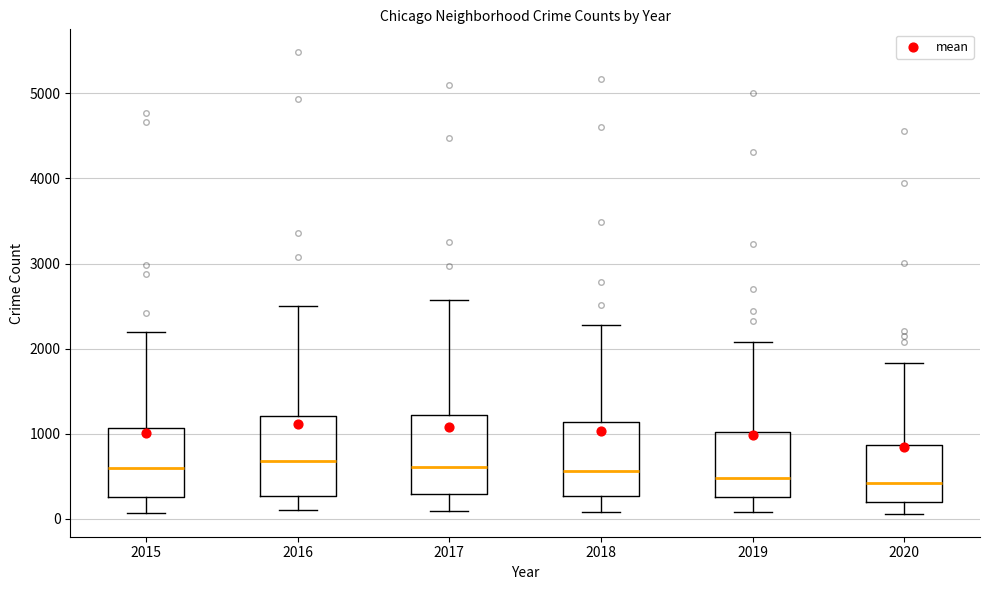

Where is the upper edge of the box at x = 2016 on the y-axis? The values are not printed on the chart, so give them approximately, as read against the axis.

1200